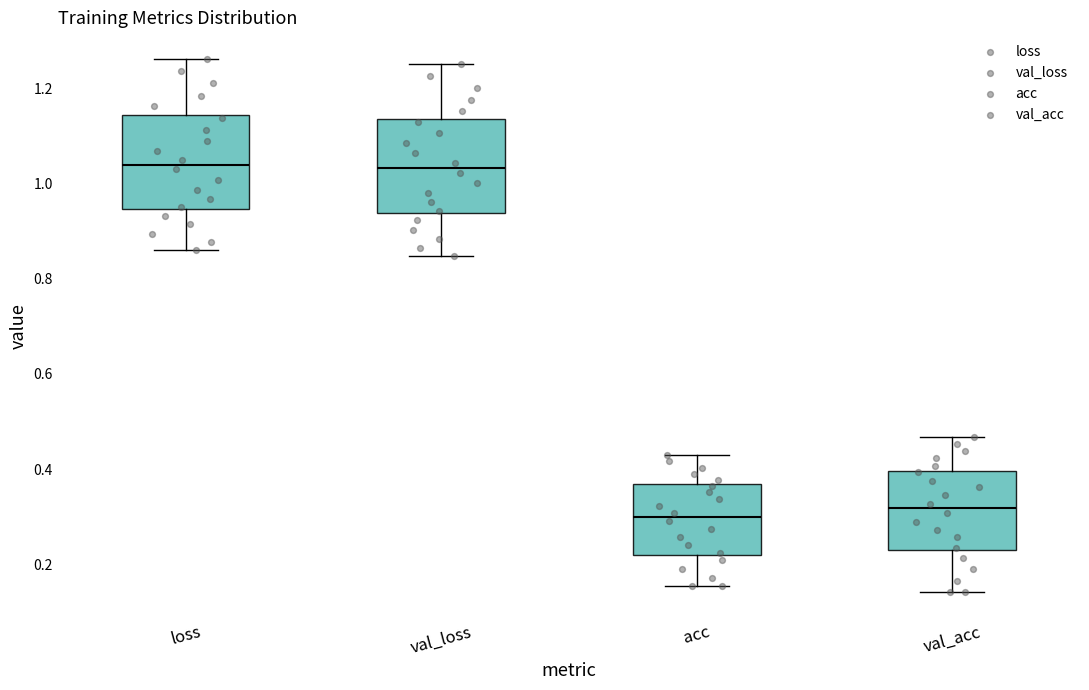

Reading left to right, transcribe this box plot: for each box, give where its median line is, the range the box spans, and where its two whiskers end, as read against the y-axis. The values are not printed on the chart, so give them approximately, as read against the axis.

loss: median 1.04, box 0.94 to 1.14, whiskers 0.86 to 1.26
val_loss: median 1.04, box 0.94 to 1.14, whiskers 0.84 to 1.26
acc: median 0.30, box 0.22 to 0.36, whiskers 0.16 to 0.42
val_acc: median 0.32, box 0.22 to 0.40, whiskers 0.14 to 0.46